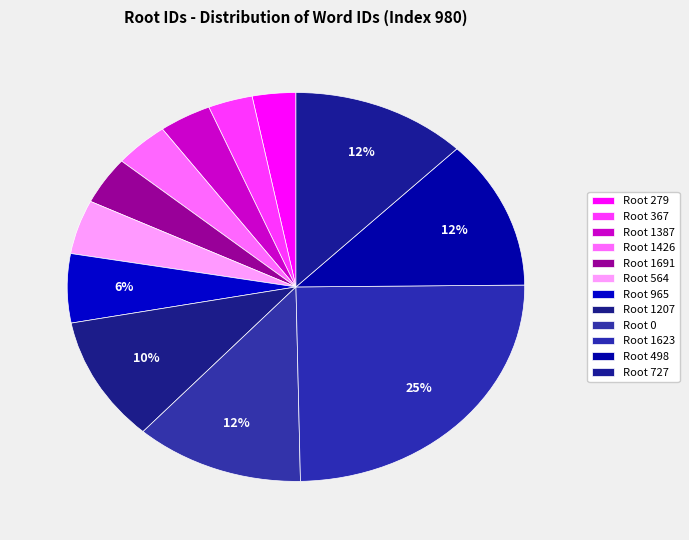

Count the number of slices in the pie.

12